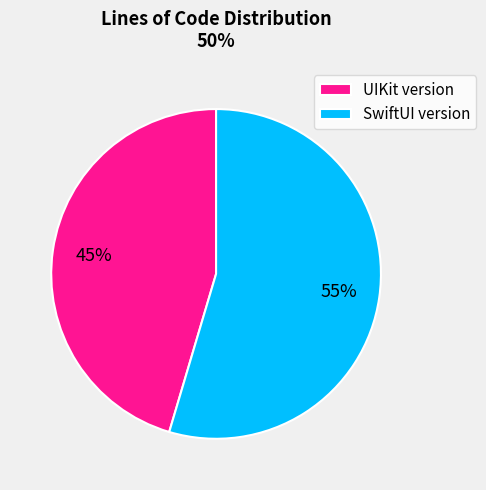

The SwiftUI version slice represents 55% of the pie. True or false?

True